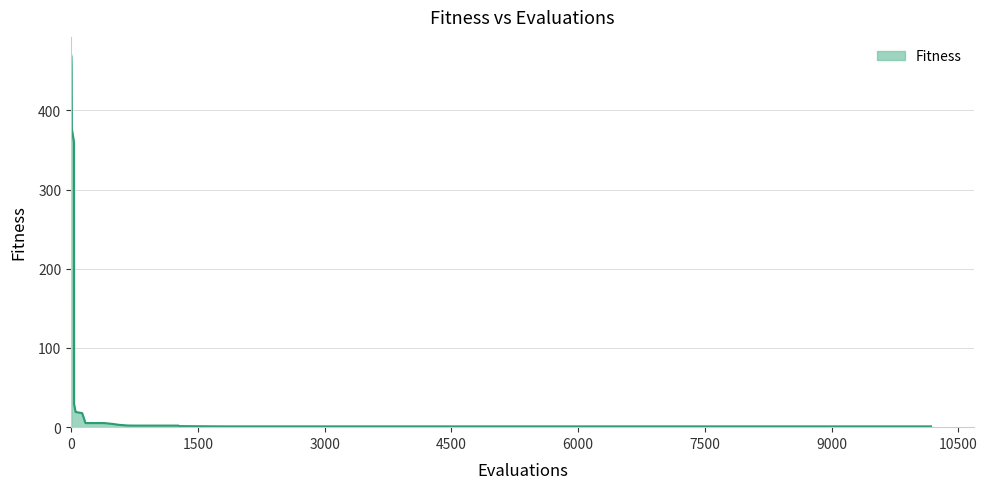

What is the greatest value displayed?

469.4